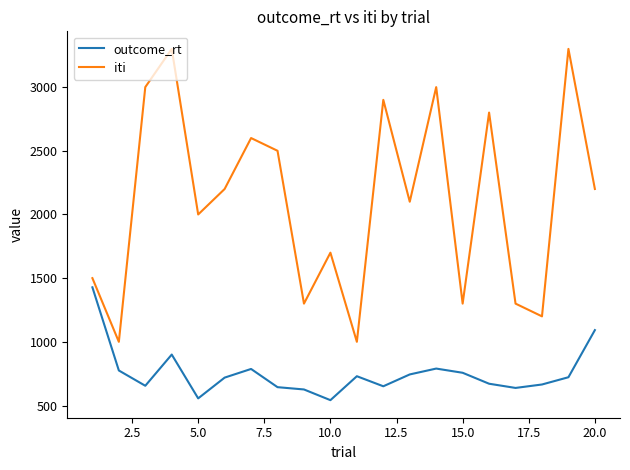

True or false: iti and outcome_rt cross at least once.

False